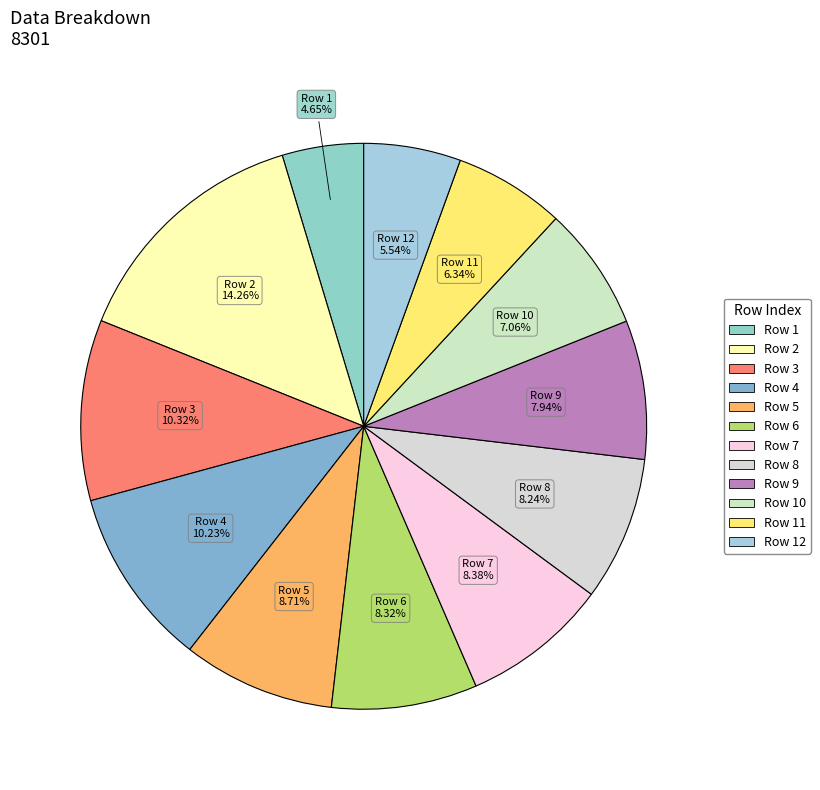

Rank the categories by value from highest to lowest.

2, 3, 4, 5, 7, 6, 8, 9, 10, 11, 12, 1